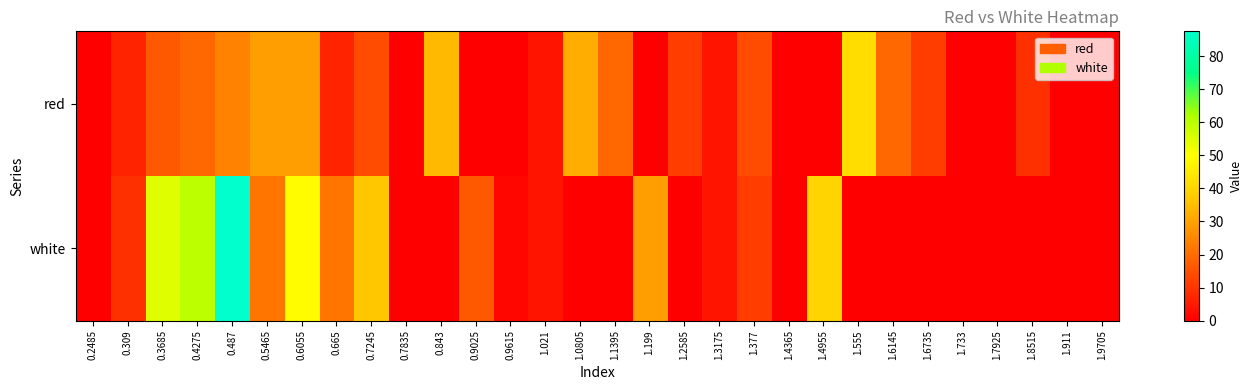

Which series has the largest total across all categories?

white